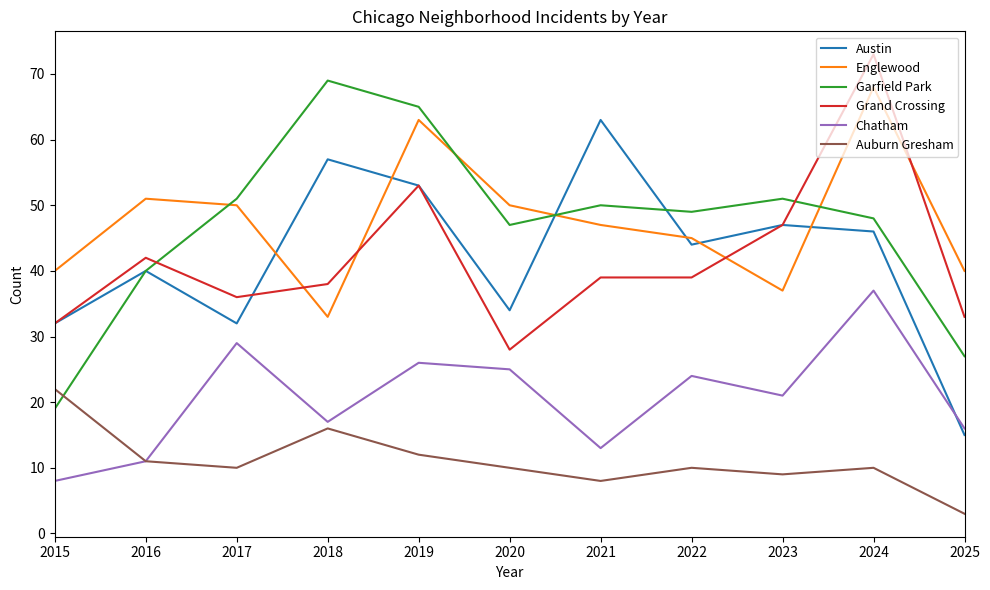

What is the total value across all series at 2020?

194